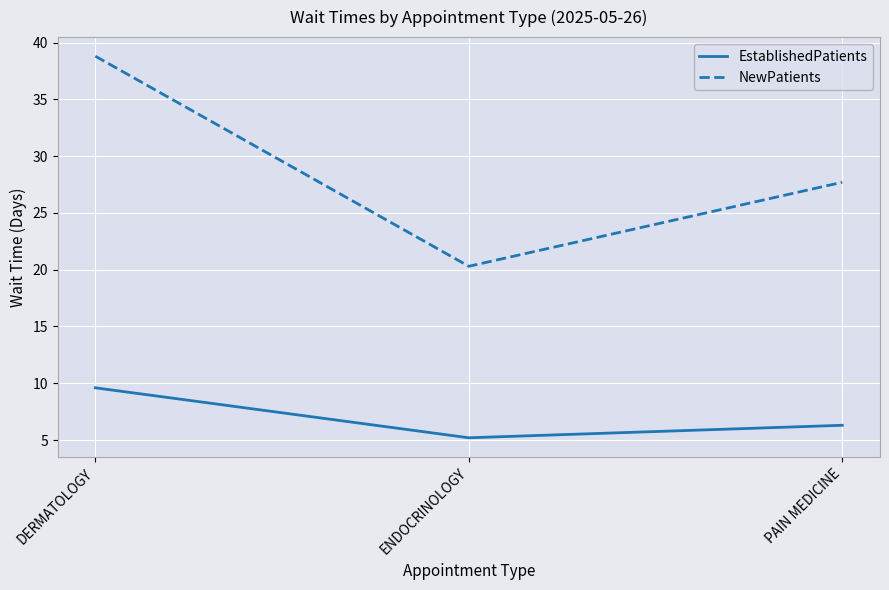

What position from the left is ENDOCRINOLOGY?

2